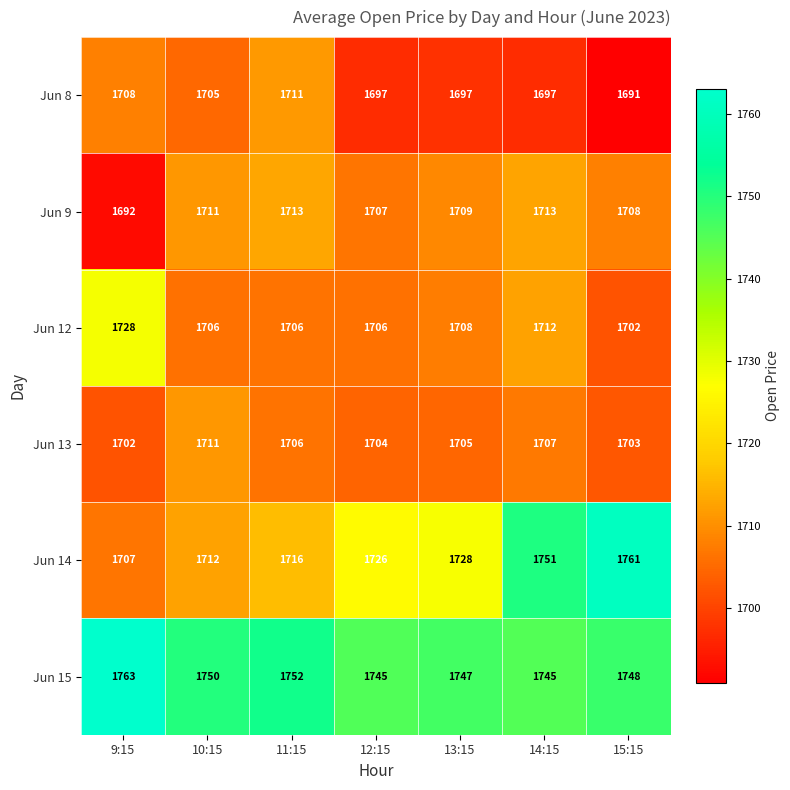

What is the difference between the maximum and second lowest values in the Jun 12 series?

22